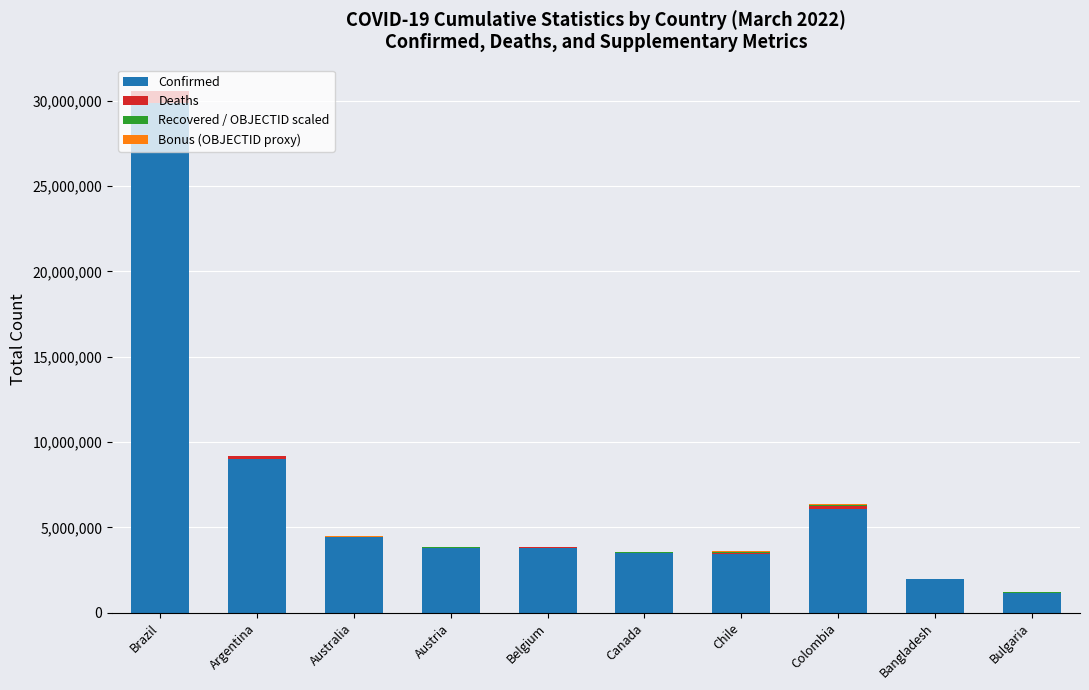

Where is Confirmed nearest to the value 15511897?

Argentina